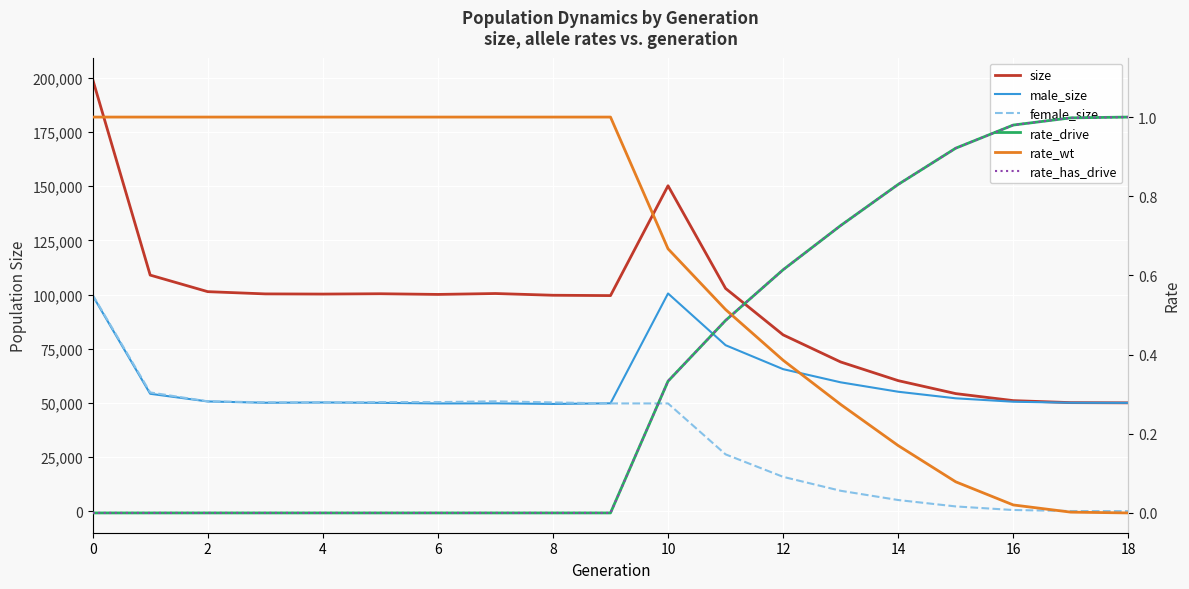

At how many categories does at least one series exceed 32724?

19